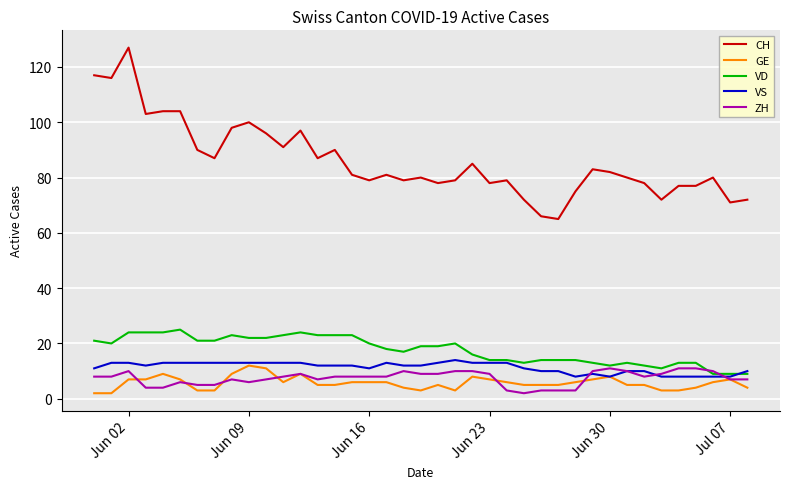

Which series has the largest total across all categories?

CH